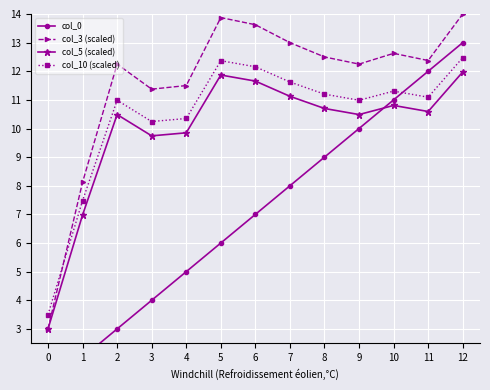

How many lines are shown in the chart?

4